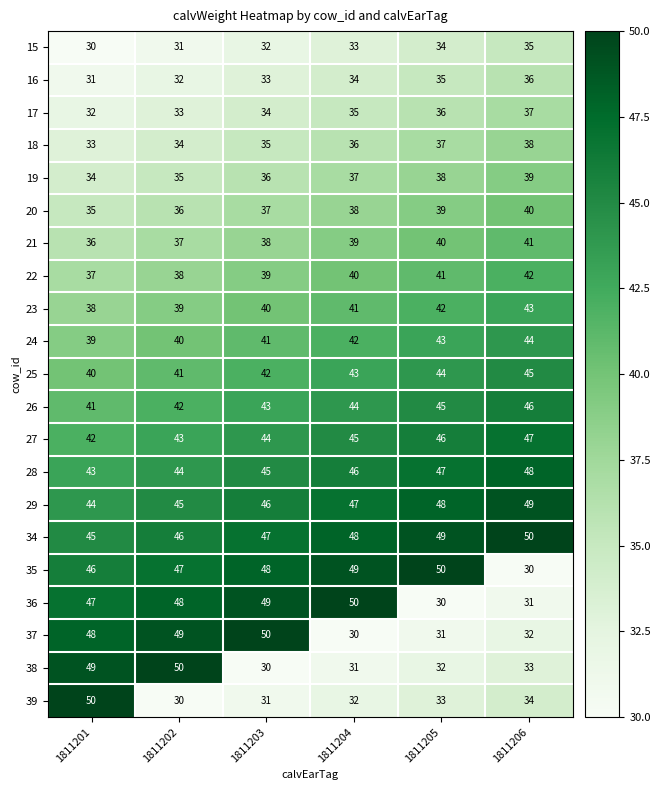

What is the spread (max minus min) of values at 1811201?

20